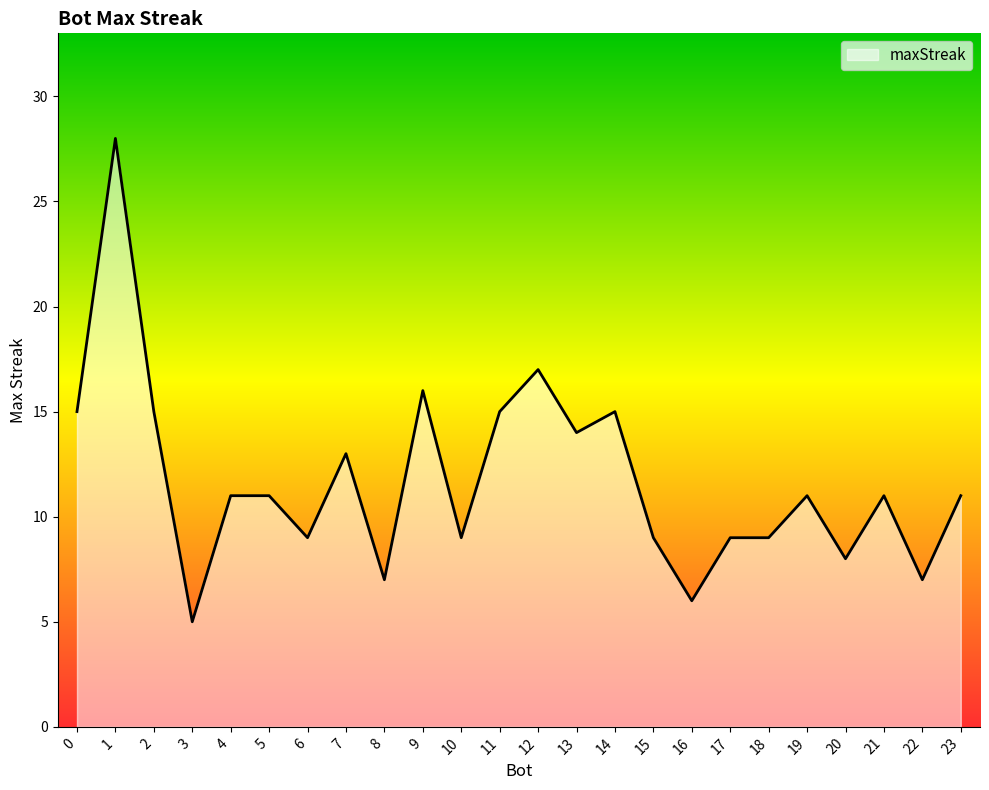

What is the difference between the second highest and minimum values?

12